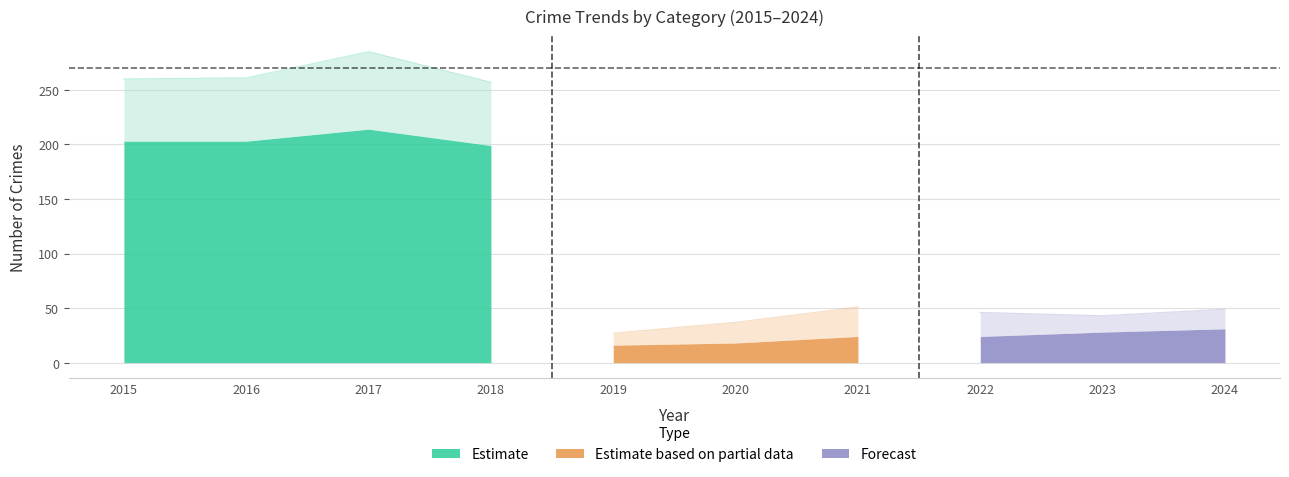

The value of Robbery at 2021 is 27. True or false?

True